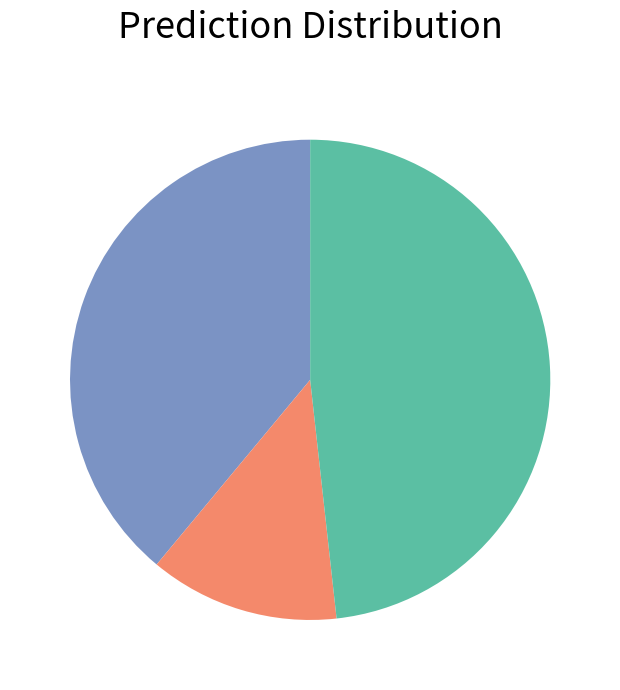

Is there any slice that represents more than half of the pie?

No